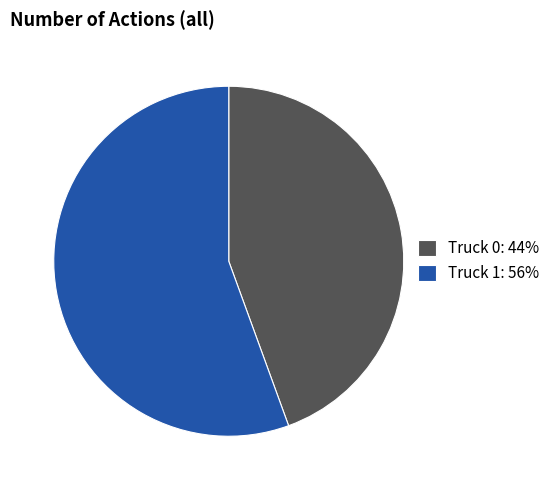

True or false: Truck 1 accounts for 56% of the total.

True